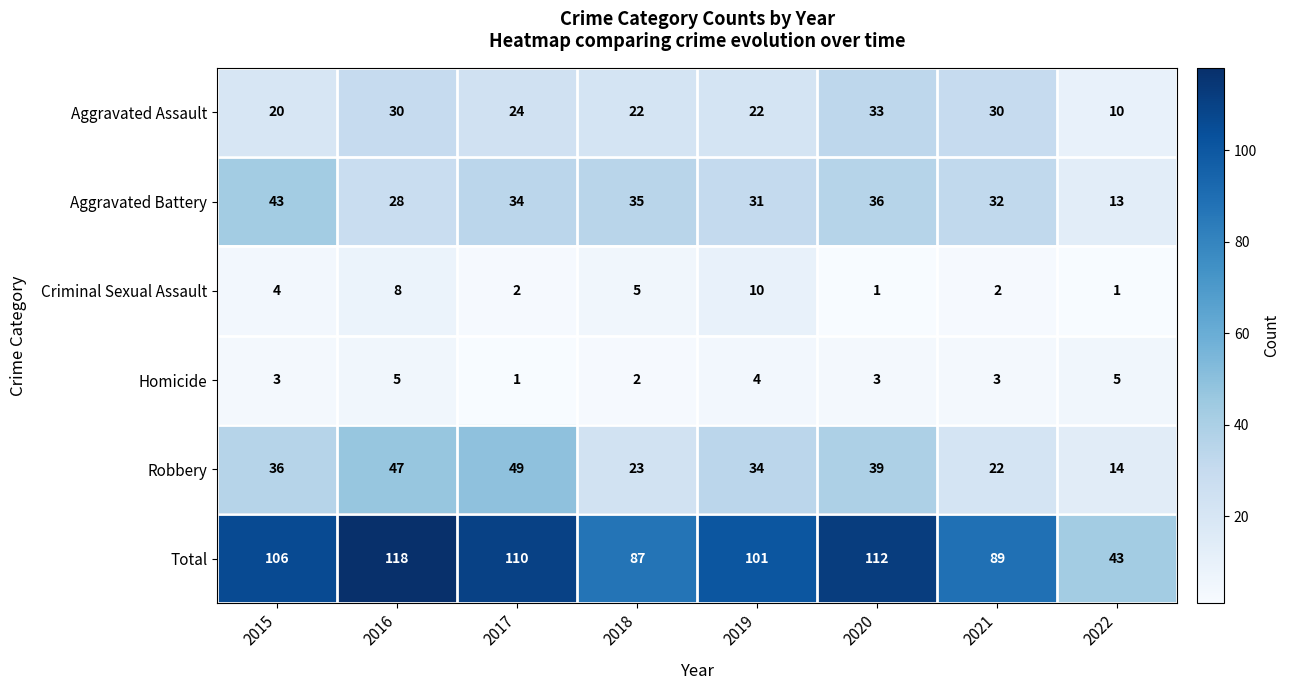

What is the sum of all Robbery values?

264